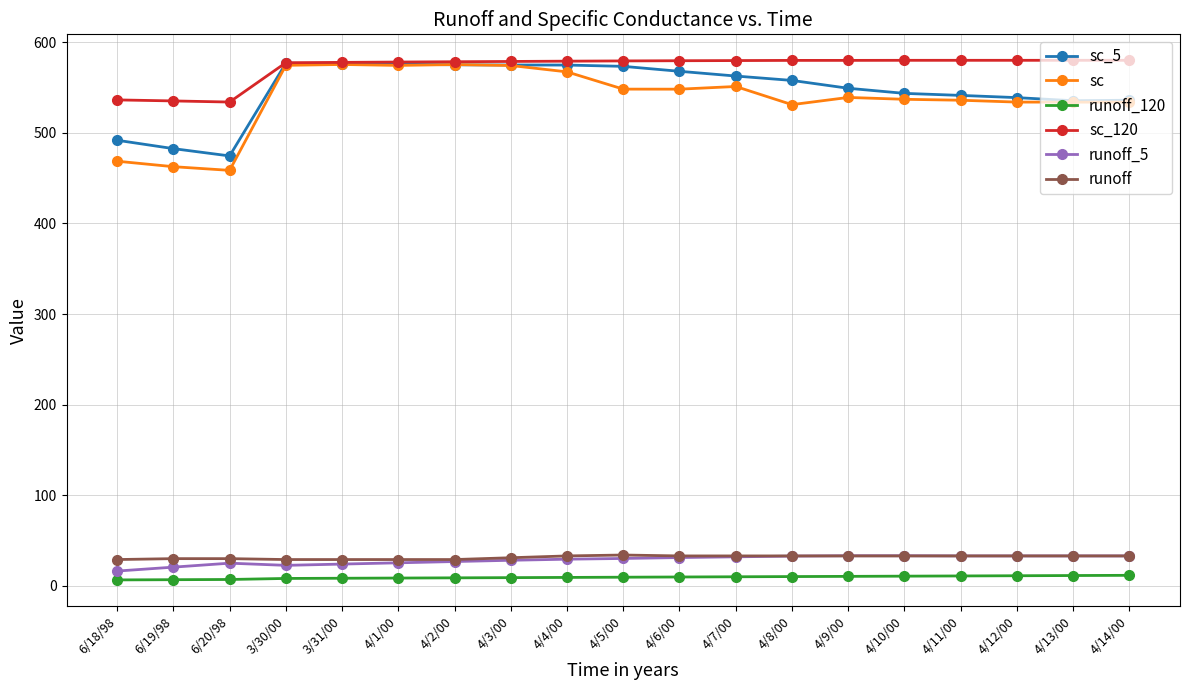

True or false: sc_120 has a value of 831.4 at 6/19/98.

False